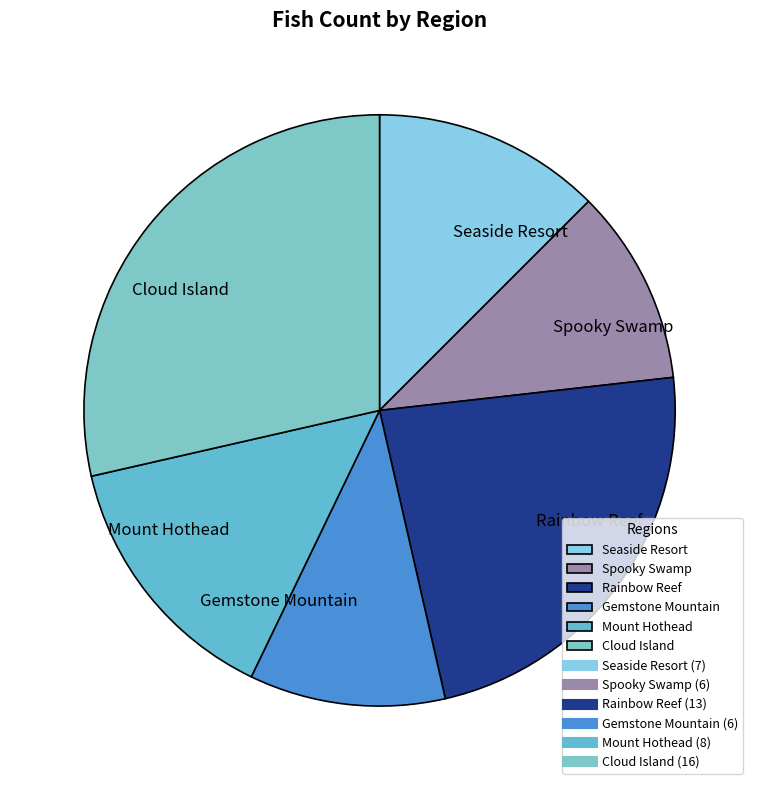

What is the ratio of the value at Spooky Swamp to the value at Rainbow Reef?

0.5